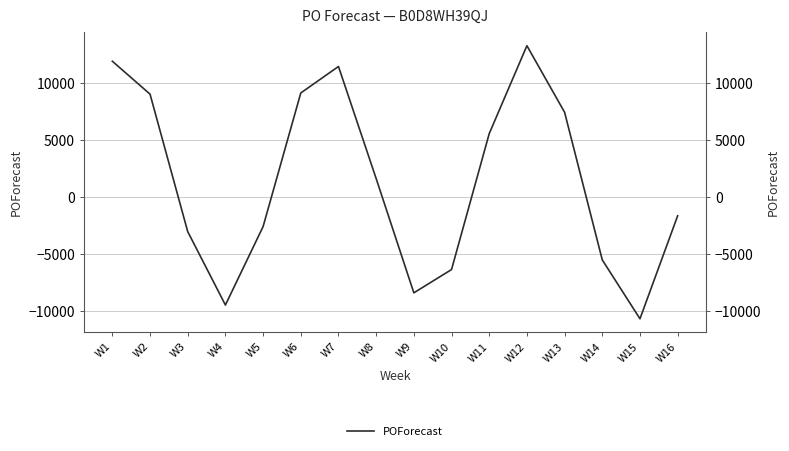

What is the sum of the values at W6 and W12?

22478